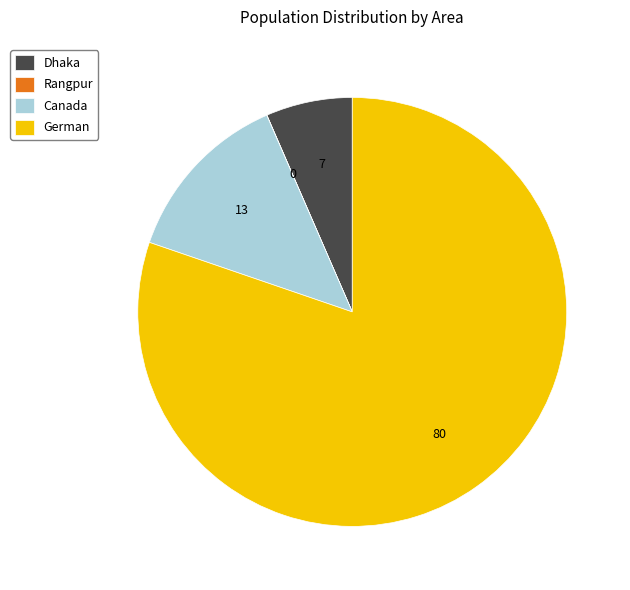

Is the sum of Dhaka and German greater than half?

Yes